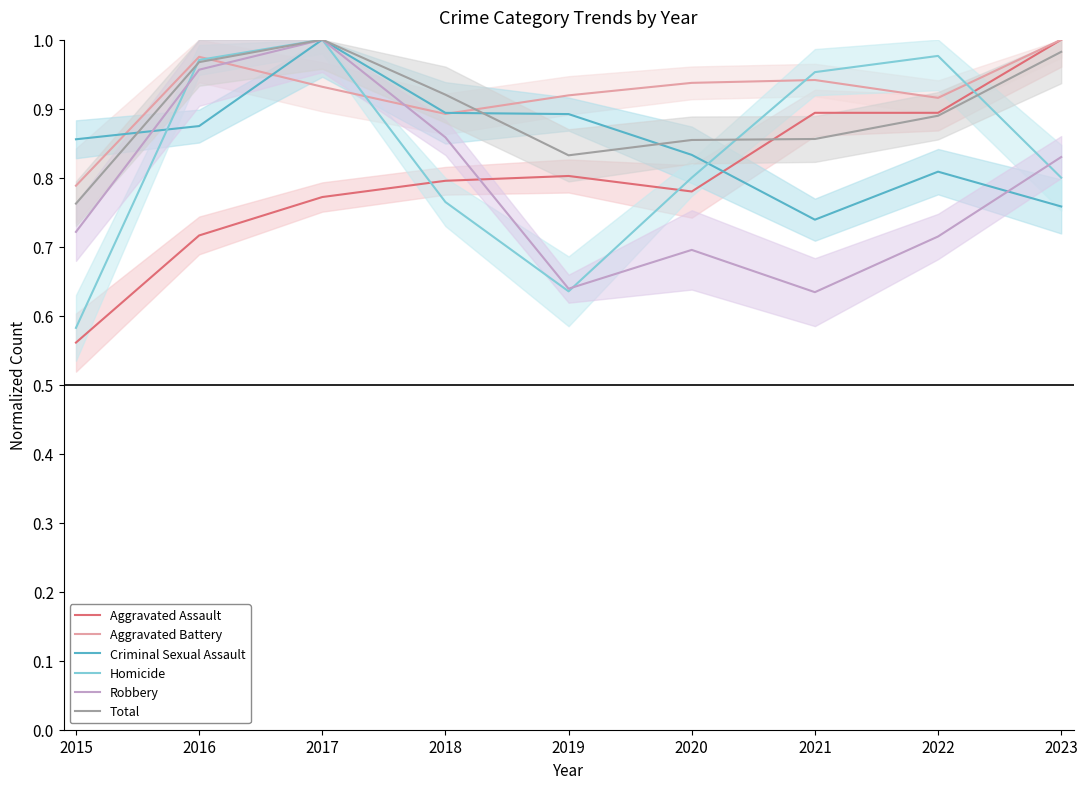

True or false: Robbery and Criminal Sexual Assault intersect in this chart.

True